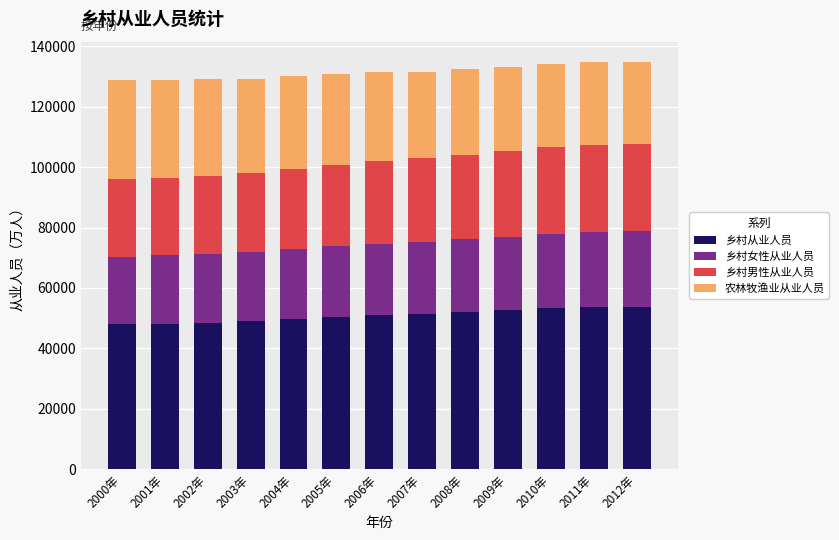

The value of 乡村从业人员 at 2004年 is 49695.3. True or false?

True